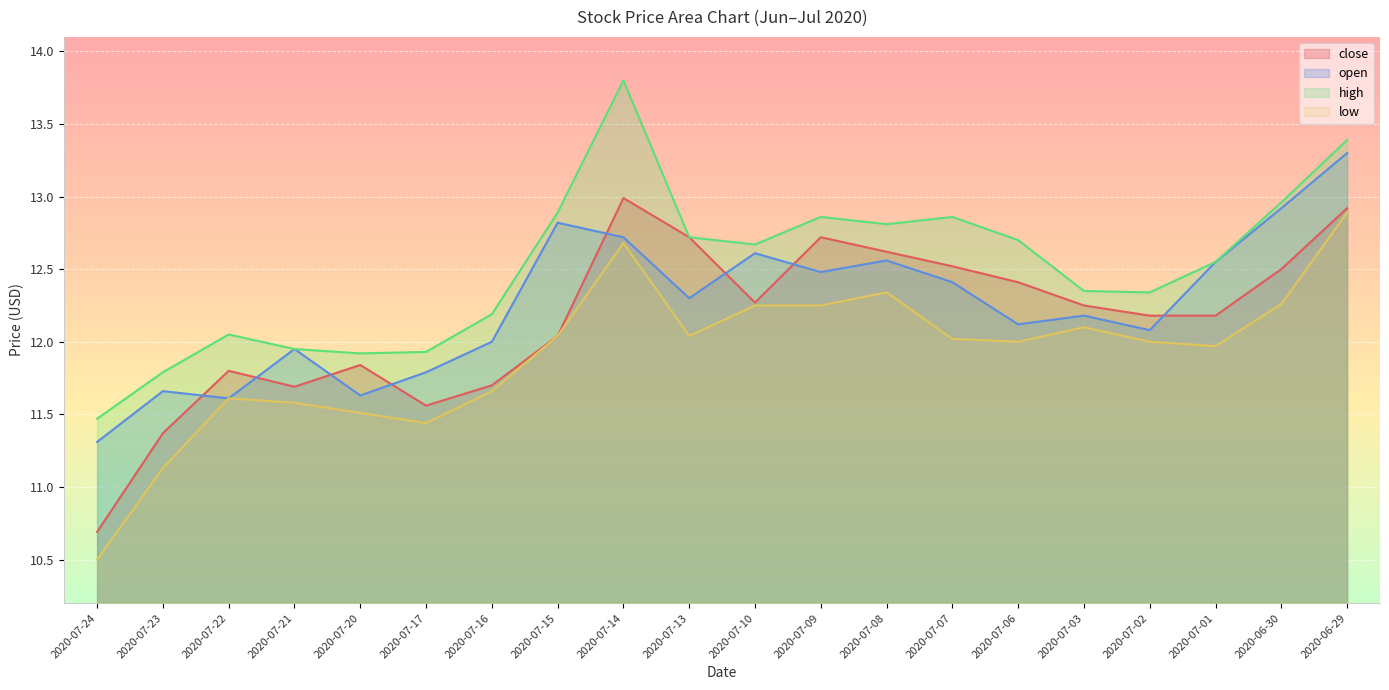

Reading left to right, list all the values displayed in this chart.

close: 10.7	11.4	11.8	11.7	11.8	11.6	11.7	12.0	13.0	12.7	12.3	12.7	12.6	12.5	12.4	12.2	12.2	12.2	12.5	12.9
open: 11.3	11.7	11.6	11.9	11.6	11.8	12.0	12.8	12.7	12.3	12.6	12.5	12.6	12.4	12.1	12.2	12.1	12.6	12.9	13.3
high: 11.5	11.8	12.1	11.9	11.9	11.9	12.2	12.9	13.8	12.7	12.7	12.9	12.8	12.9	12.7	12.3	12.3	12.6	13.0	13.4
low: 10.5	11.1	11.6	11.6	11.5	11.4	11.7	12.0	12.7	12.0	12.2	12.2	12.3	12.0	12.0	12.1	12.0	12.0	12.3	12.9